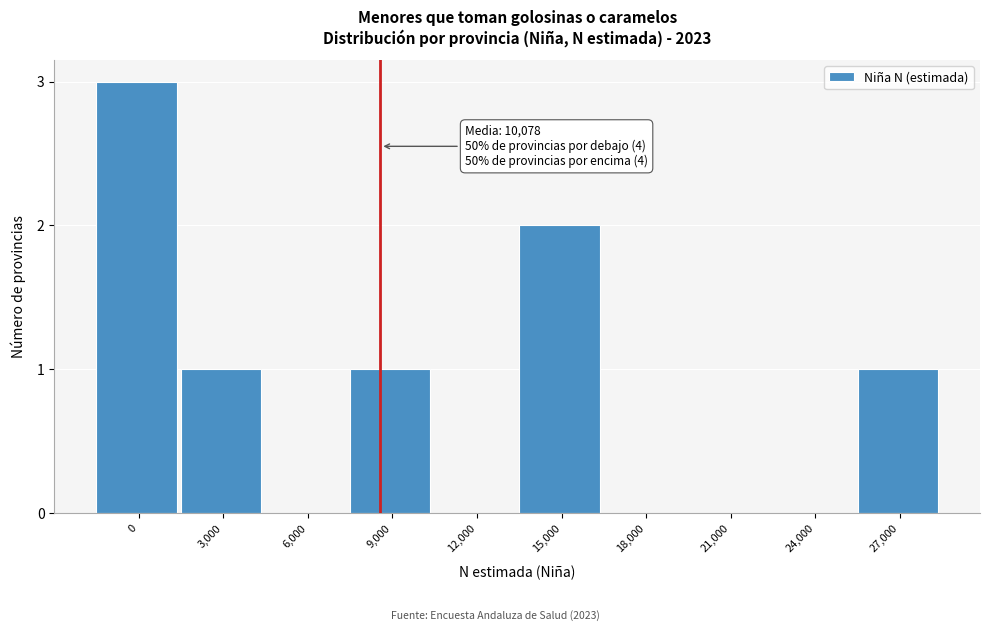

Reading right to left, extract all data points from this chart.

27,000=1	24,000=0	21,000=0	18,000=0	15,000=2	12,000=0	9,000=1	6,000=0	3,000=1	0=3